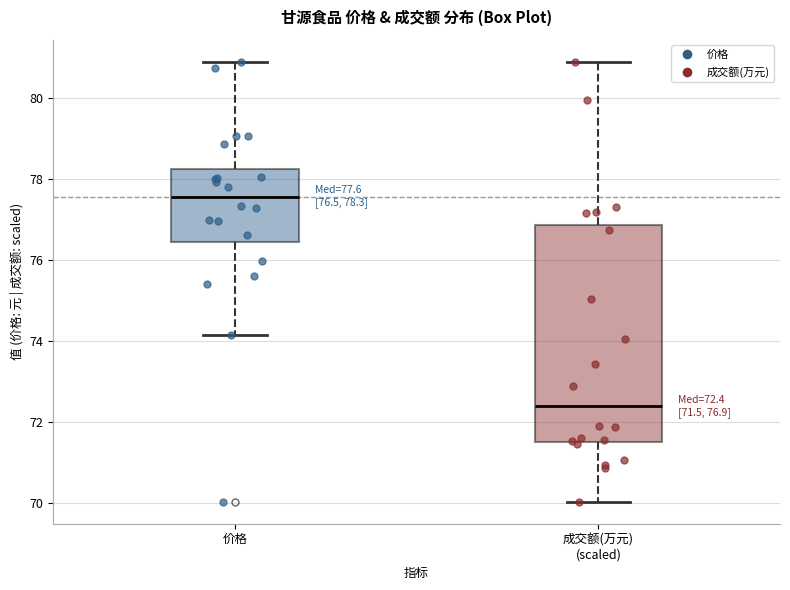

Which box has the lowest median line?

成交额(万元) (scaled)